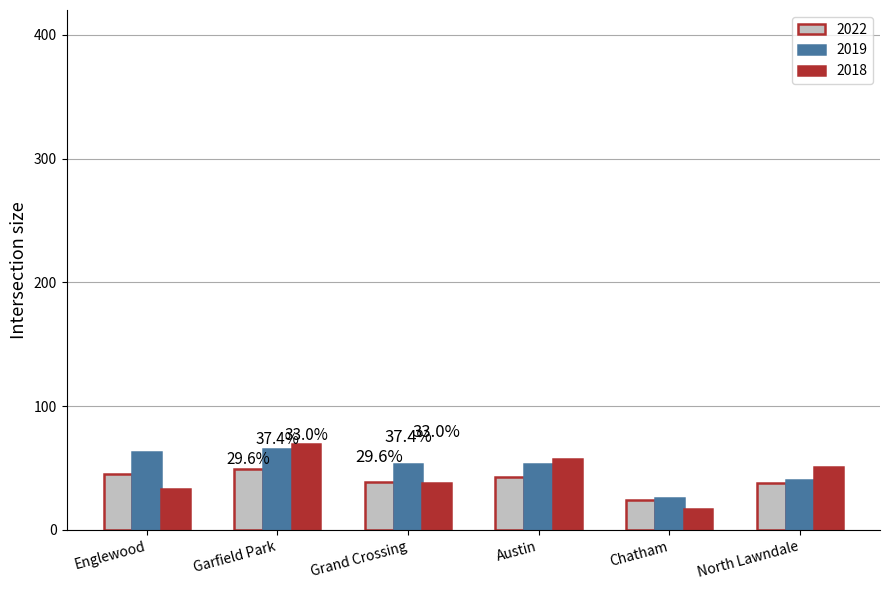

At Austin, list the series in order from largest to smallest.

2018, 2019, 2022